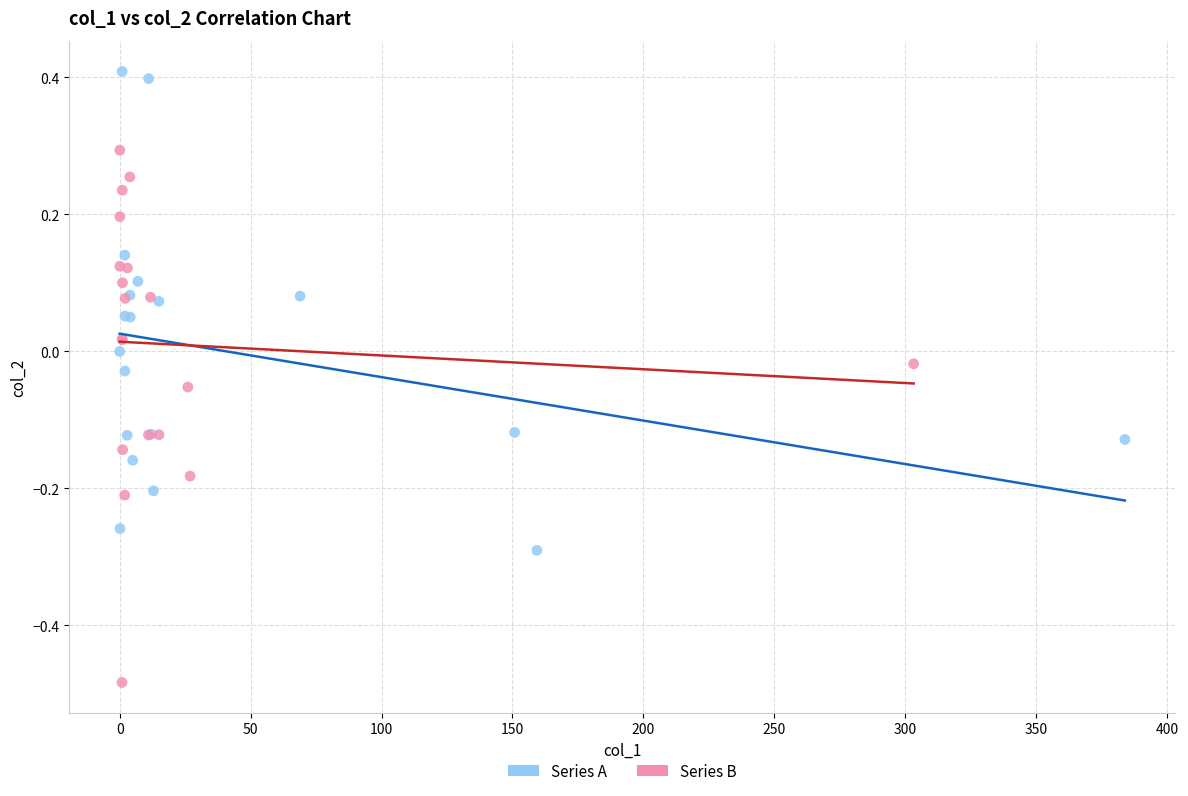

Which series reaches the maximum Y coordinate?

Series A